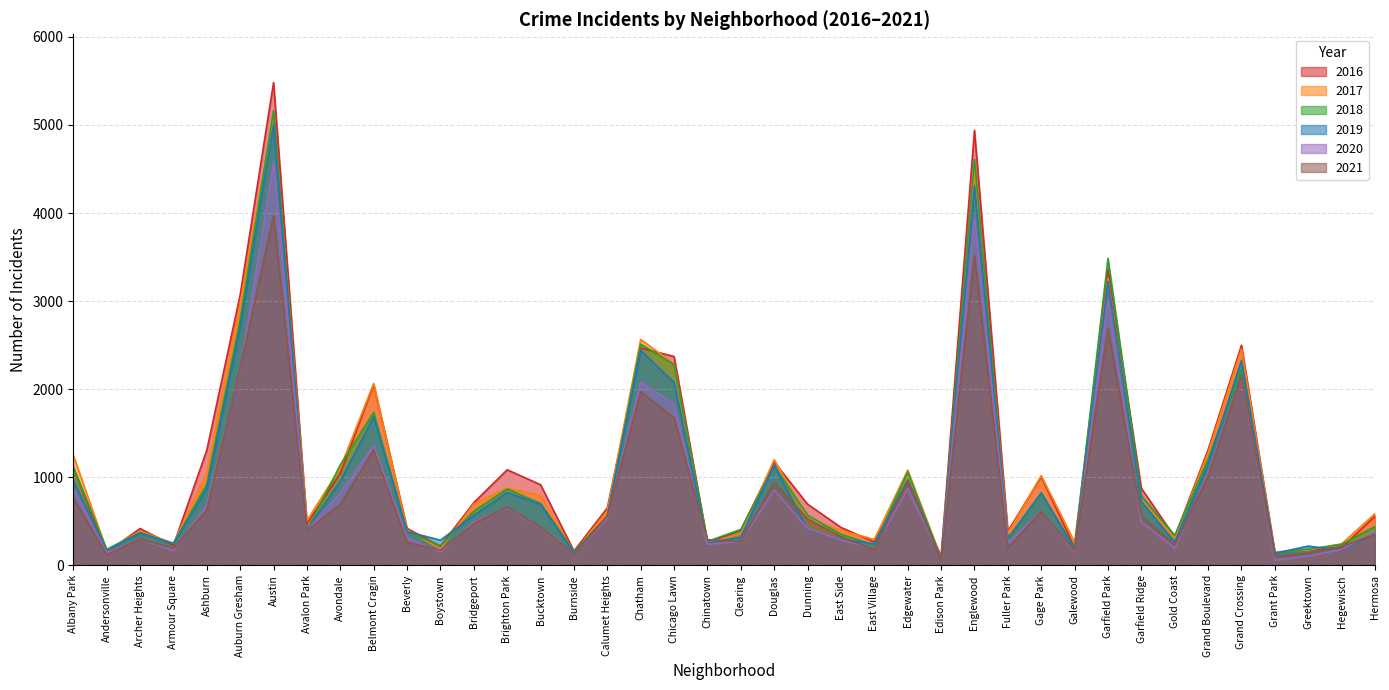

What is the average value of the 2017 series?

1075